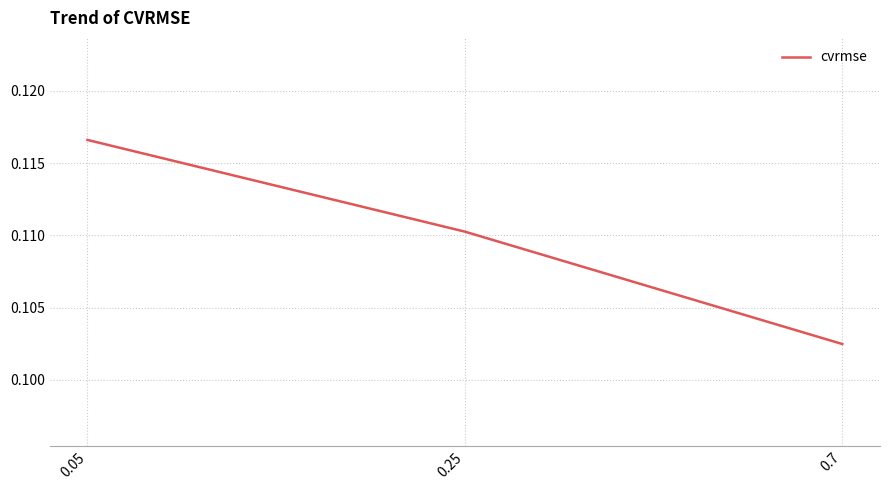

List the labels in order of value, smallest first.

0.7, 0.25, 0.05